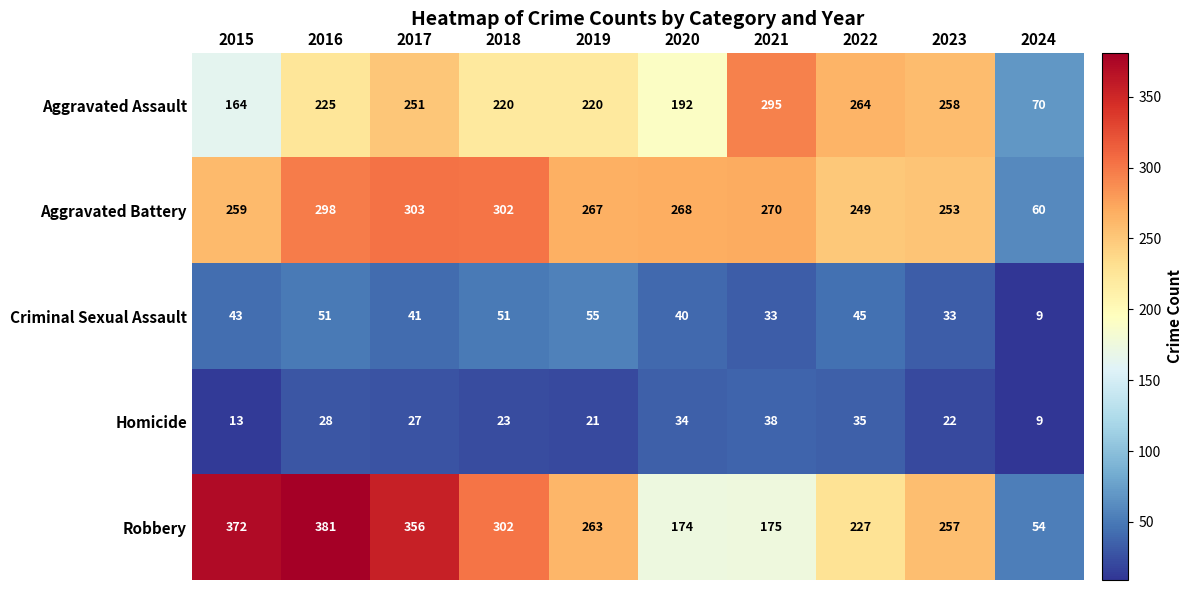

What is the lowest value of the Aggravated Battery series?

60